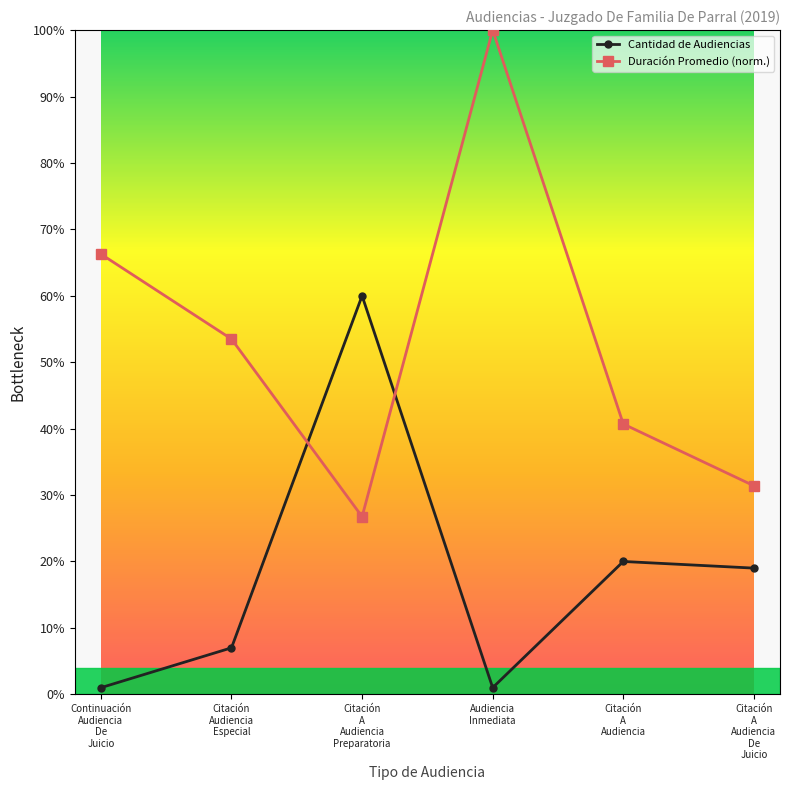

What is the sum of all Cantidad de Audiencias values?

108.0